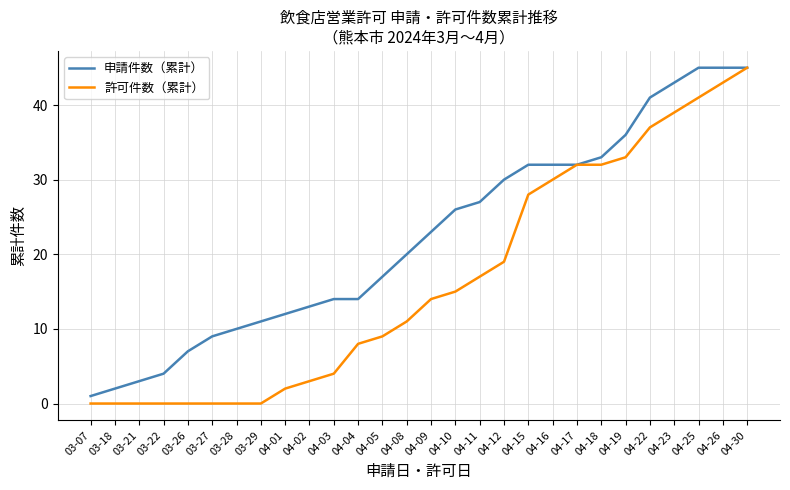

List the series in order of their overall mean, lowest first.

許可件数（累計）, 申請件数（累計）